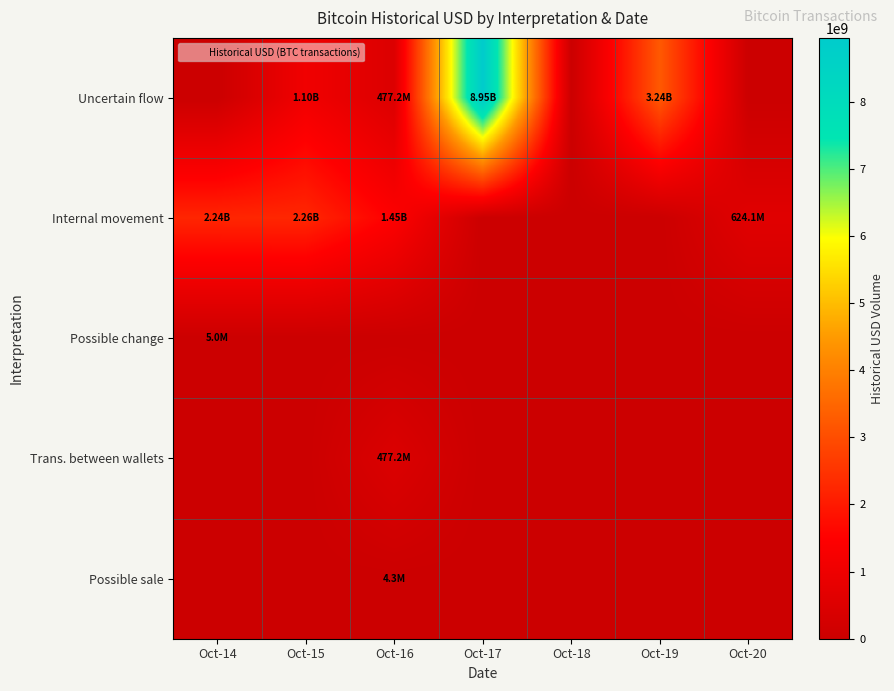

Reading left to right, list all the values displayed in this chart.

Uncertain flow: Oct-14=0.0	Oct-15=1097722868.7	Oct-16=477200537.2	Oct-17=8947881266.2	Oct-18=0.0	Oct-19=3237626023.1	Oct-20=0.0
Internal movement: Oct-14=2235120000.0	Oct-15=2255839994.9	Oct-16=1446535990.0	Oct-17=0.0	Oct-18=0.0	Oct-19=0.0	Oct-20=624052502.3
Possible change: Oct-14=5038183.4	Oct-15=0.0	Oct-16=0.0	Oct-17=0.0	Oct-18=0.0	Oct-19=0.0	Oct-20=0.0
Trans. between wallets: Oct-14=0.0	Oct-15=0.0	Oct-16=477200537.2	Oct-17=0.0	Oct-18=0.0	Oct-19=0.0	Oct-20=0.0
Possible sale: Oct-14=0.0	Oct-15=0.0	Oct-16=4318560.0	Oct-17=0.0	Oct-18=0.0	Oct-19=0.0	Oct-20=0.0